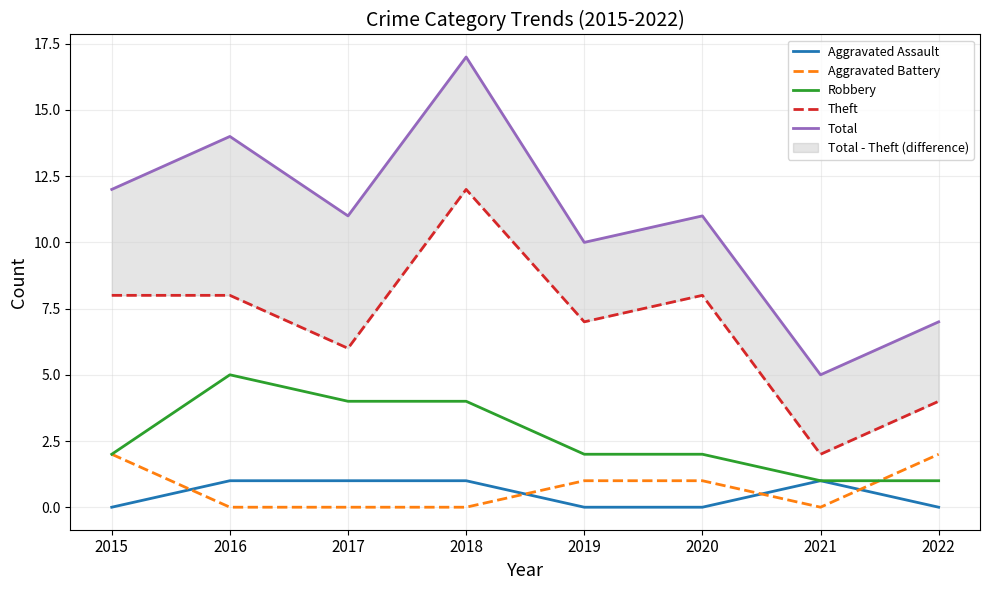

True or false: Aggravated Assault and Theft intersect in this chart.

False